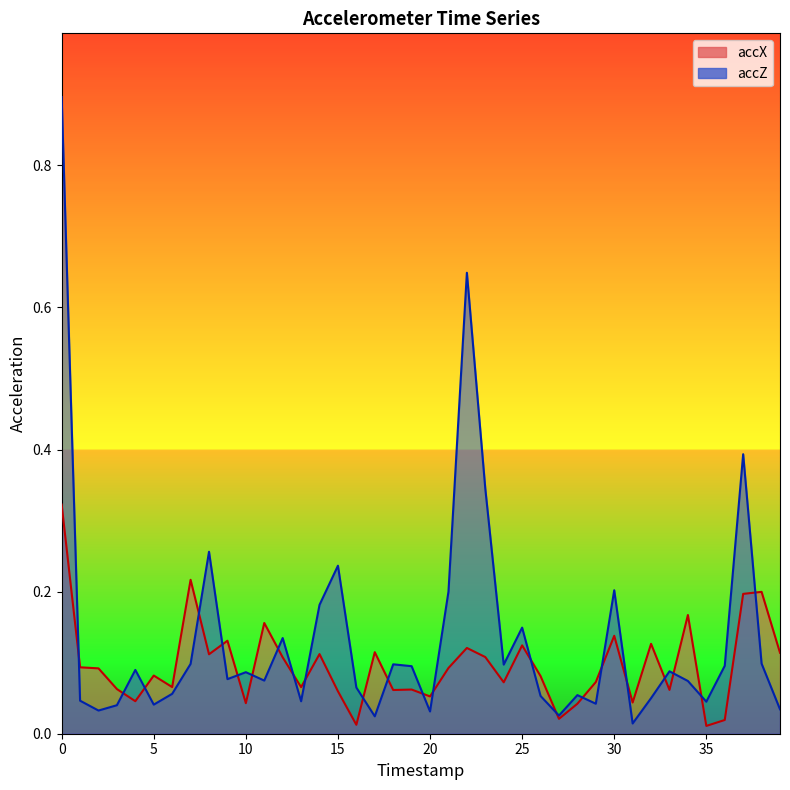

What is the difference between the highest and lowest values at 37?

0.2